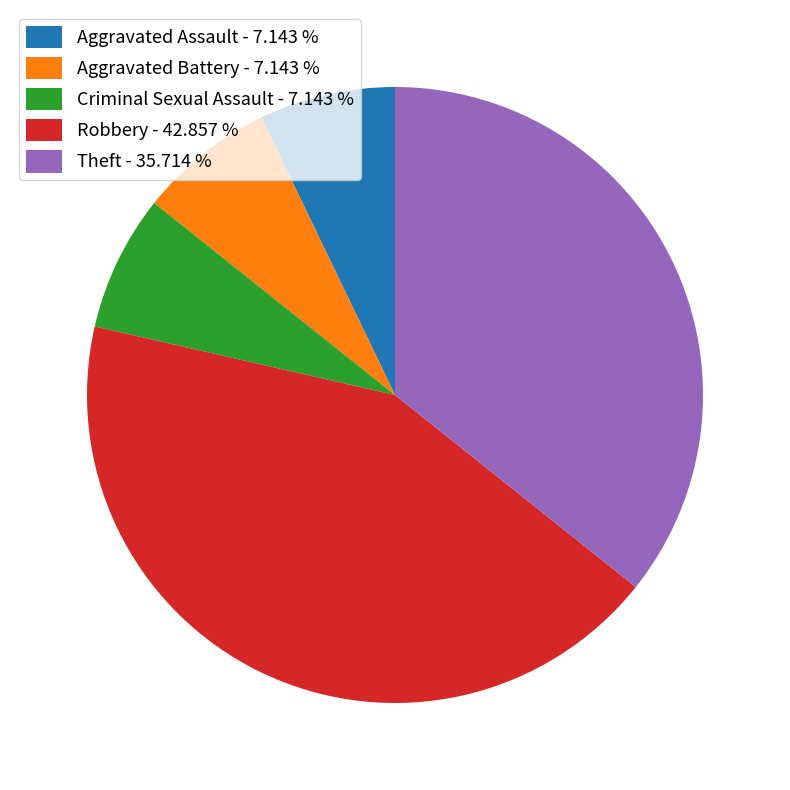

How many slices are in this pie chart?

5